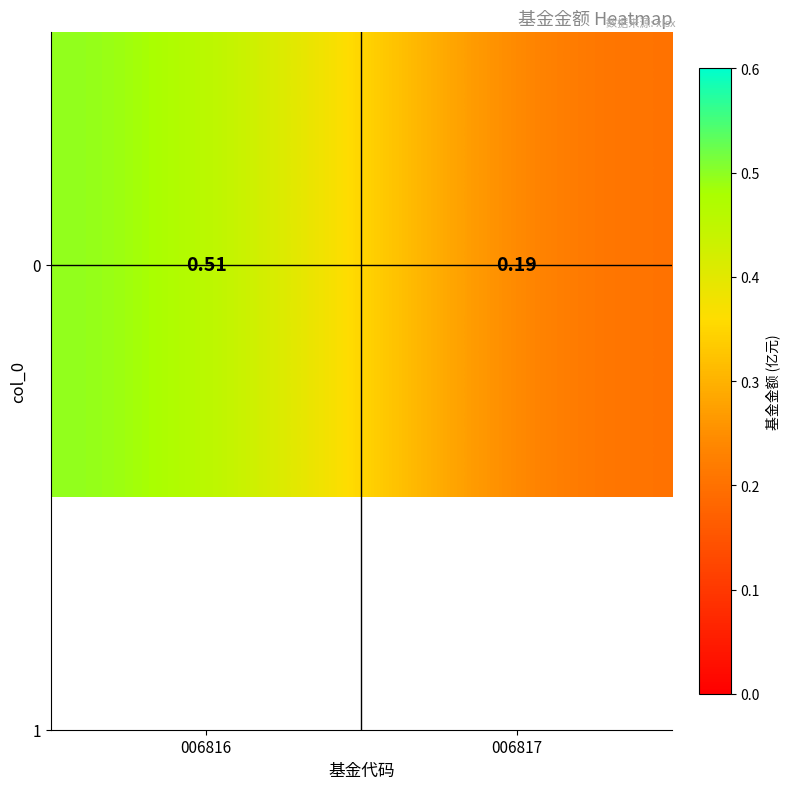

How many data points does each series have?

2